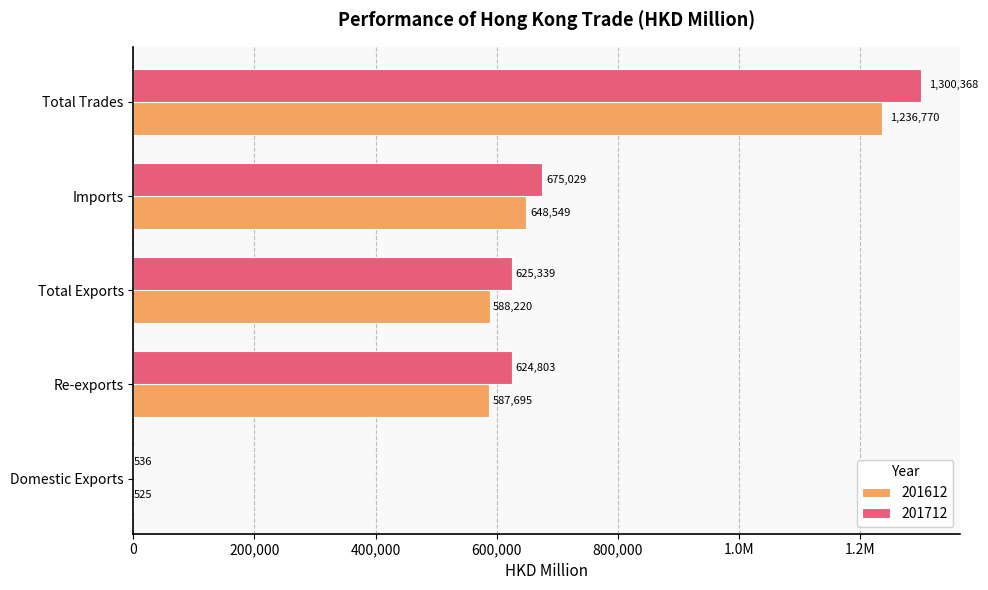

What are all the series names shown in the legend?

201612, 201712